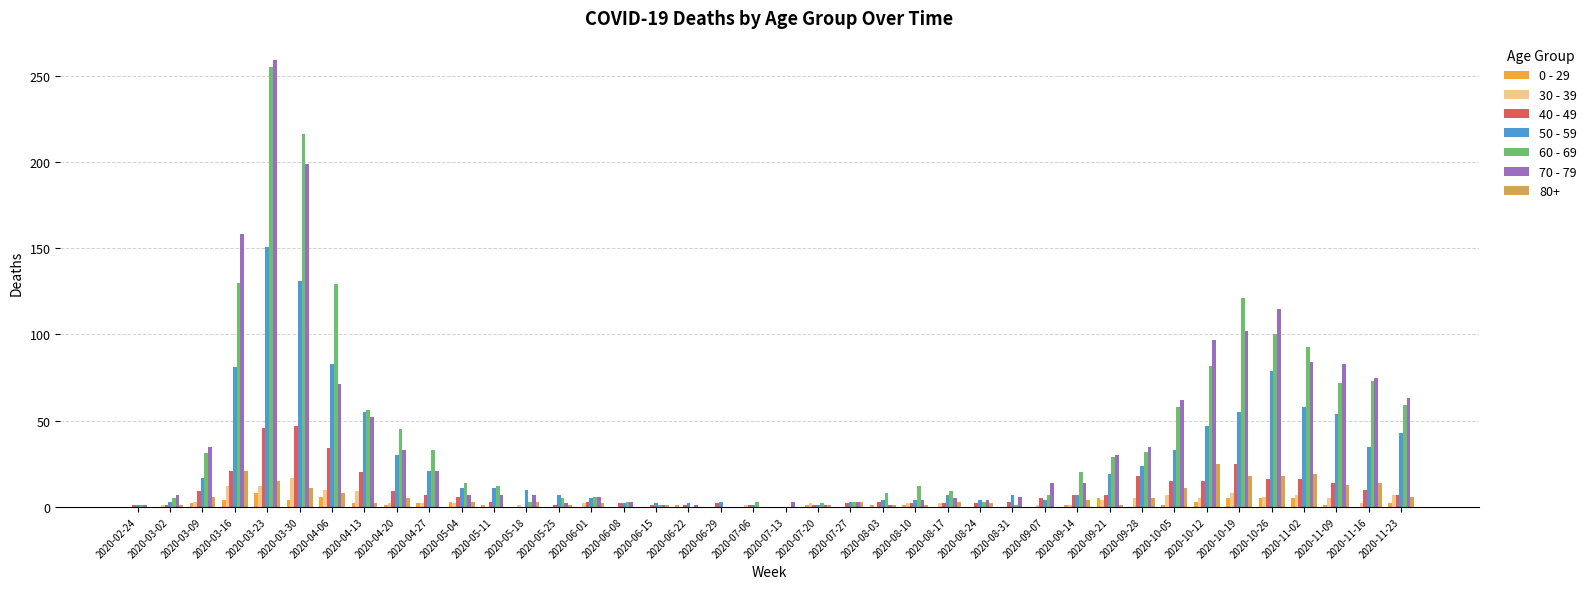

True or false: 70 - 79 has a value of 7 at 2020-05-04.

True